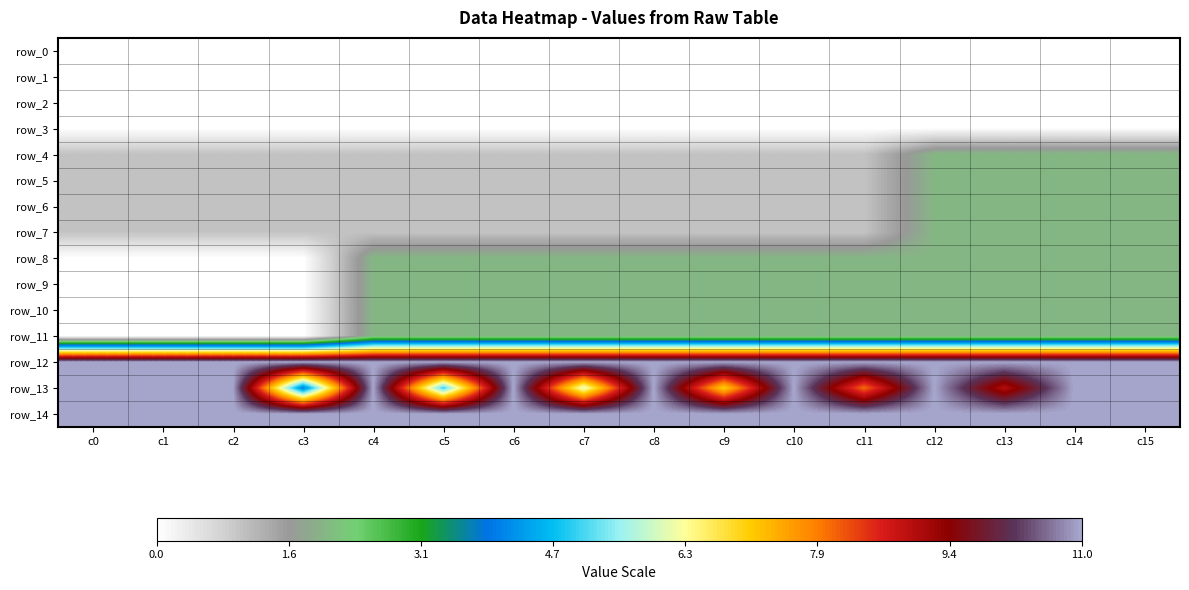

Read the row_13 value at c11.

8